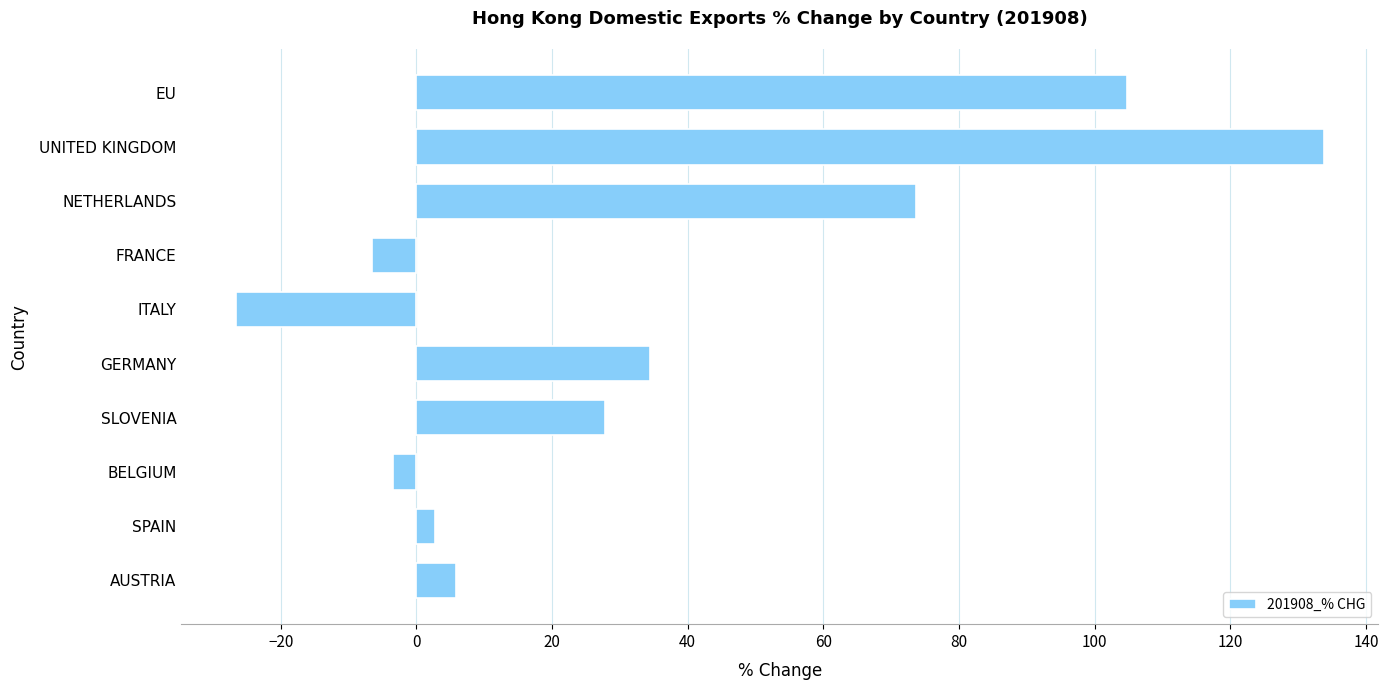

What is the minimum value shown in the chart?

-26.6